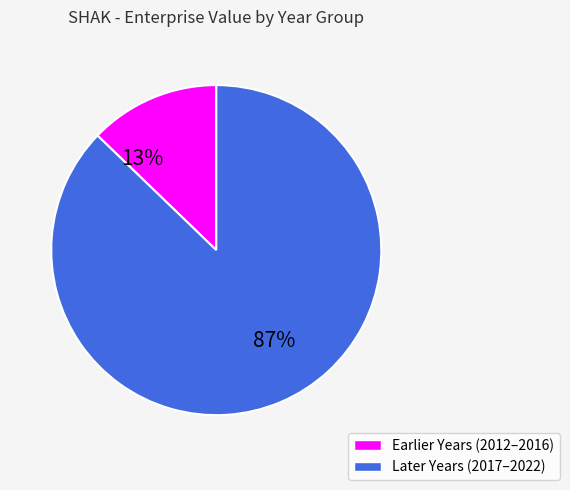

To the nearest percent, what is the average slice percentage?

50%